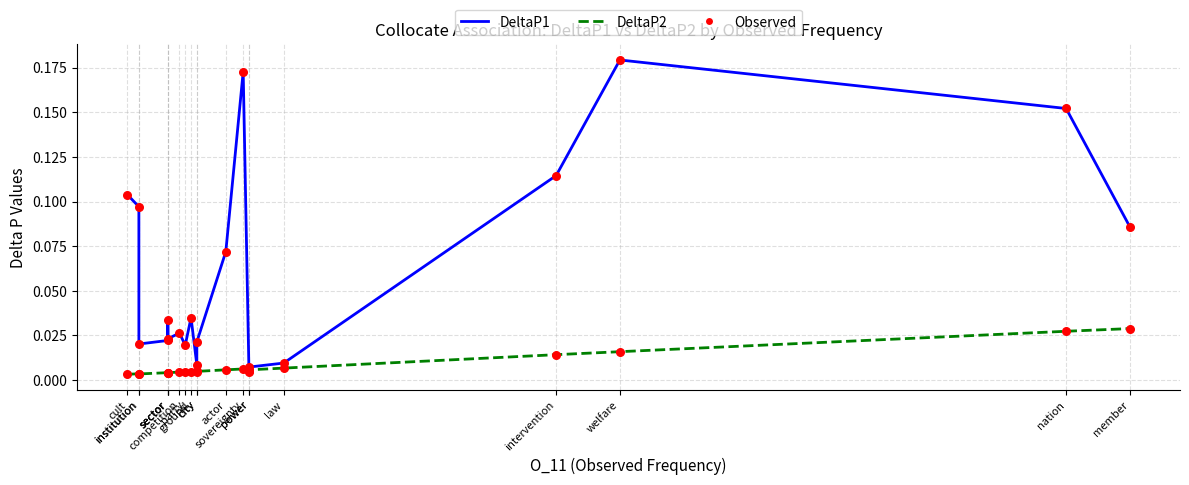

At how many categories does at least one series exceed 0?

20